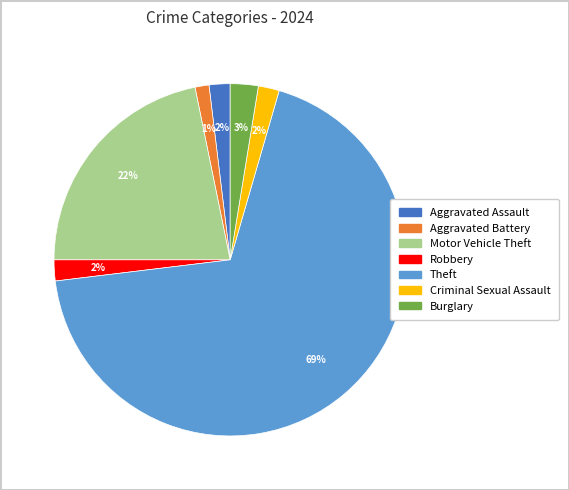

To the nearest percent, what percentage of the pie is Aggravated Battery?

1%